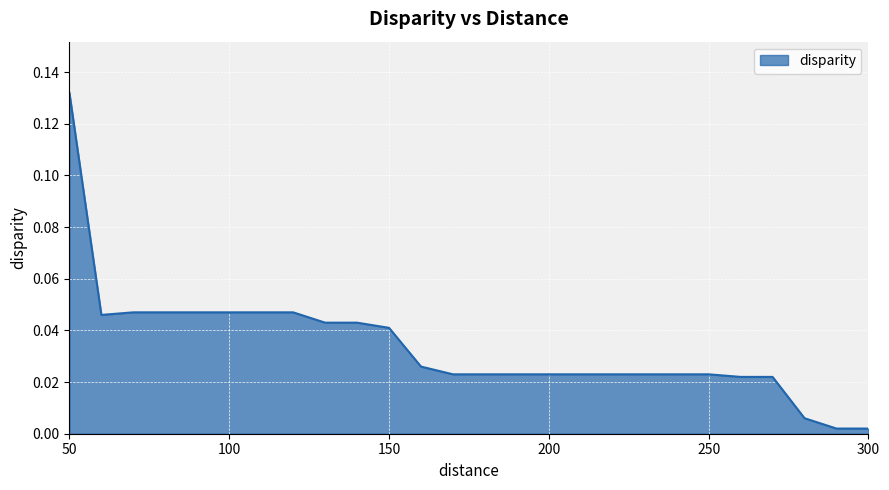

Where is the first local minimum?

60.0